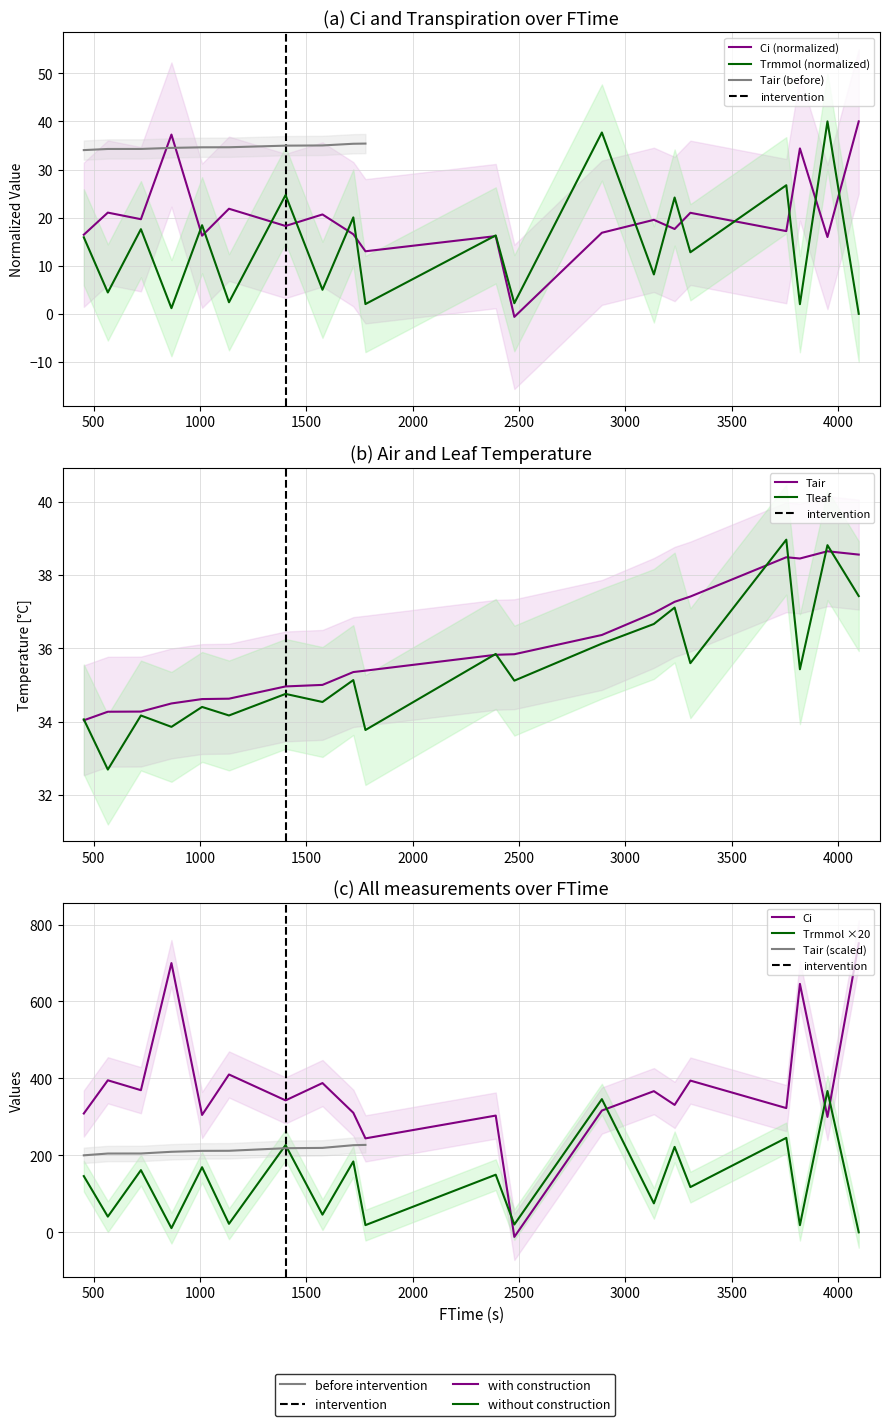

How many lines are shown in the chart?

4